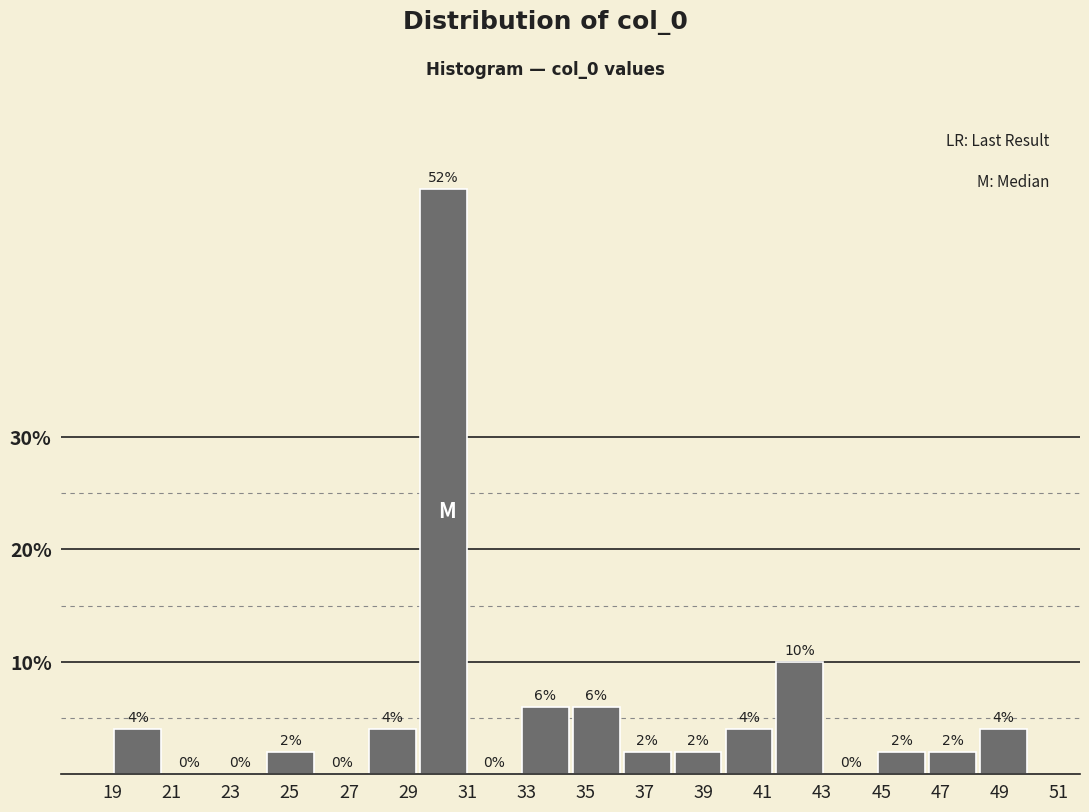

How tall is the bar that spans 32.8 to 34.6 on the x-axis? The bar edges are not printed on the chart, so give them approximately, as read against the axis.

6